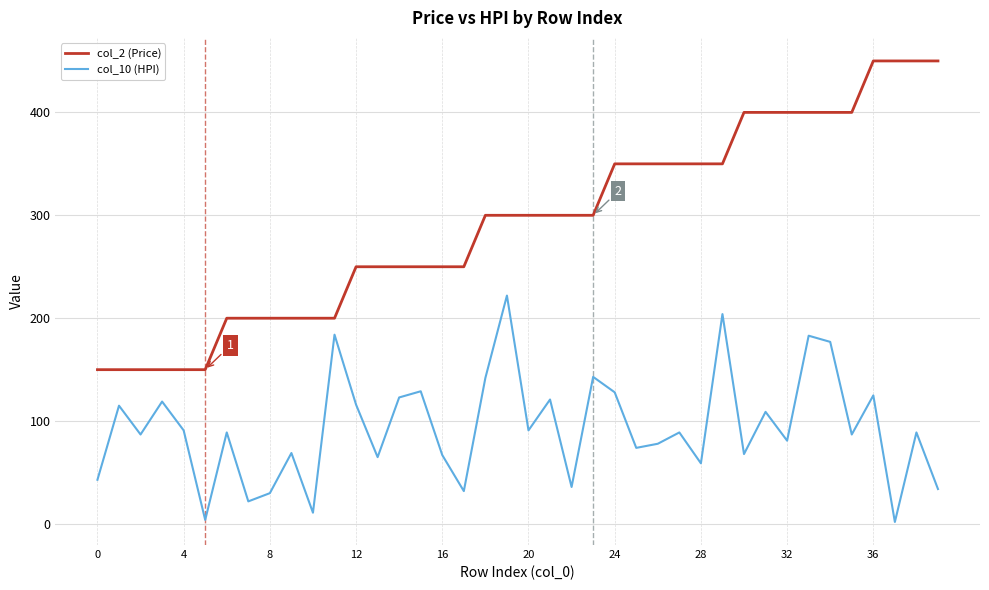

At how many categories does at least one series exceed 275?

22